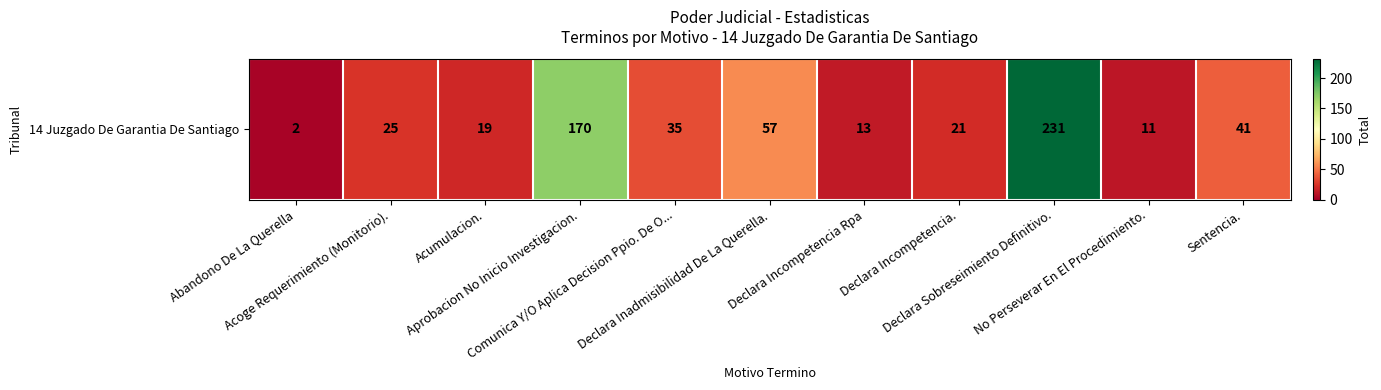

Reading left to right, list all the values displayed in this chart.

2	25	19	170	35	57	13	21	231	11	41